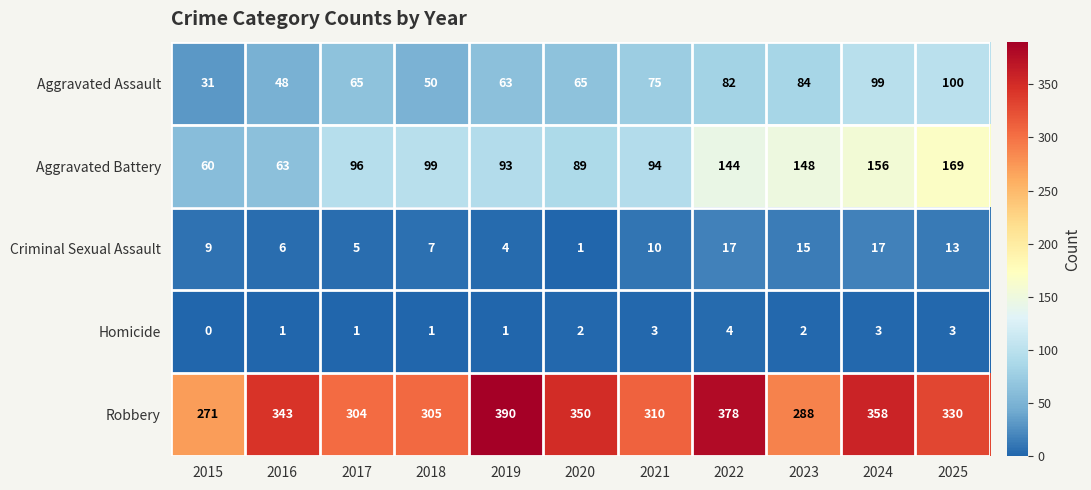

Which series has the largest range (max minus min)?

Robbery